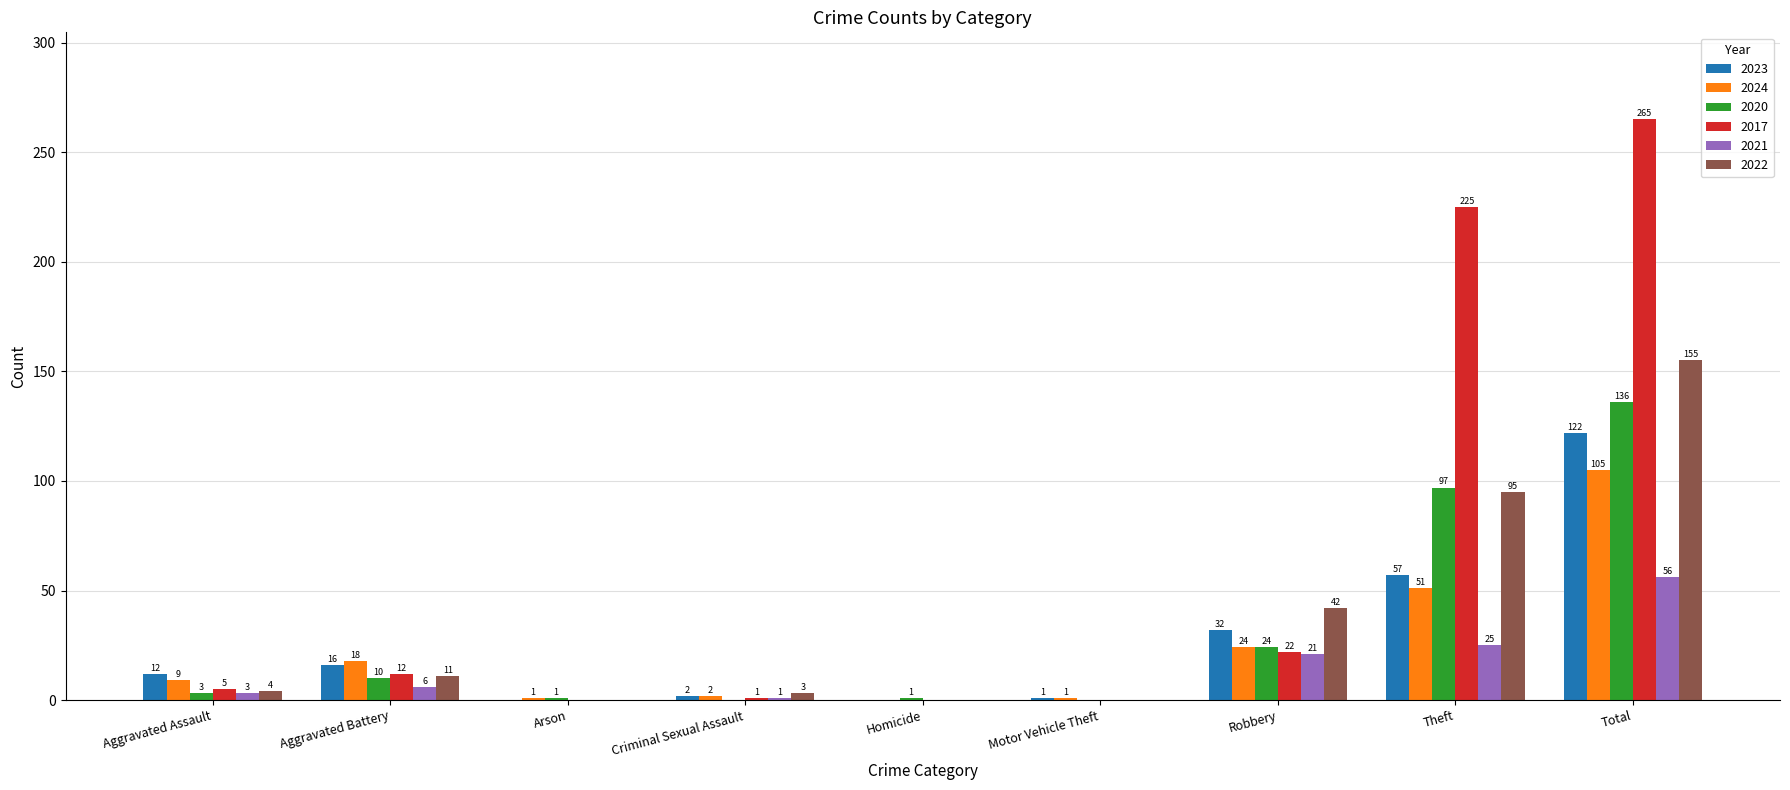

Reading left to right, list all the values displayed in this chart.

2023: Aggravated Assault=12	Aggravated Battery=16	Arson=0	Criminal Sexual Assault=2	Homicide=0	Motor Vehicle Theft=1	Robbery=32	Theft=57	Total=122
2024: Aggravated Assault=9	Aggravated Battery=18	Arson=1	Criminal Sexual Assault=2	Homicide=0	Motor Vehicle Theft=1	Robbery=24	Theft=51	Total=105
2020: Aggravated Assault=3	Aggravated Battery=10	Arson=1	Criminal Sexual Assault=0	Homicide=1	Motor Vehicle Theft=0	Robbery=24	Theft=97	Total=136
2017: Aggravated Assault=5	Aggravated Battery=12	Arson=0	Criminal Sexual Assault=1	Homicide=0	Motor Vehicle Theft=0	Robbery=22	Theft=225	Total=265
2021: Aggravated Assault=3	Aggravated Battery=6	Arson=0	Criminal Sexual Assault=1	Homicide=0	Motor Vehicle Theft=0	Robbery=21	Theft=25	Total=56
2022: Aggravated Assault=4	Aggravated Battery=11	Arson=0	Criminal Sexual Assault=3	Homicide=0	Motor Vehicle Theft=0	Robbery=42	Theft=95	Total=155